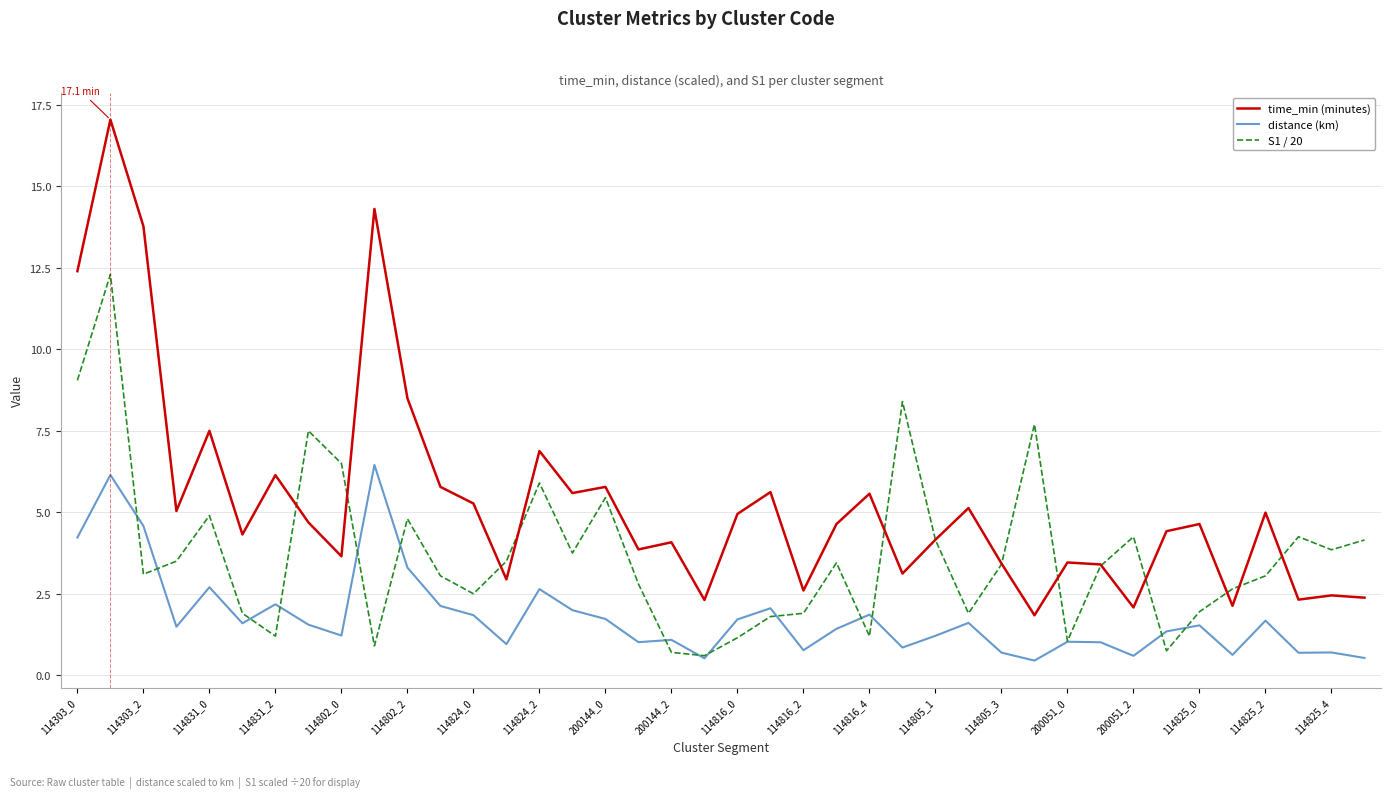

List the series in order of their overall mean, lowest first.

distance (km), S1 / 20, time_min (minutes)